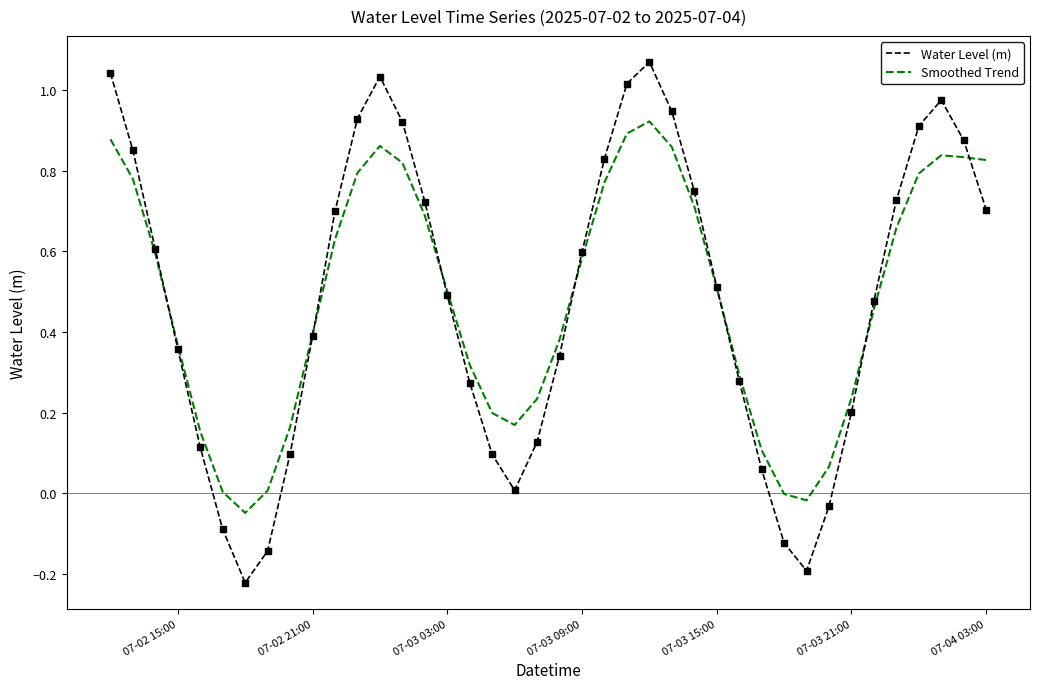

Rank the series by their maximum value, from highest to lowest.

Water Level (m), Smoothed Trend